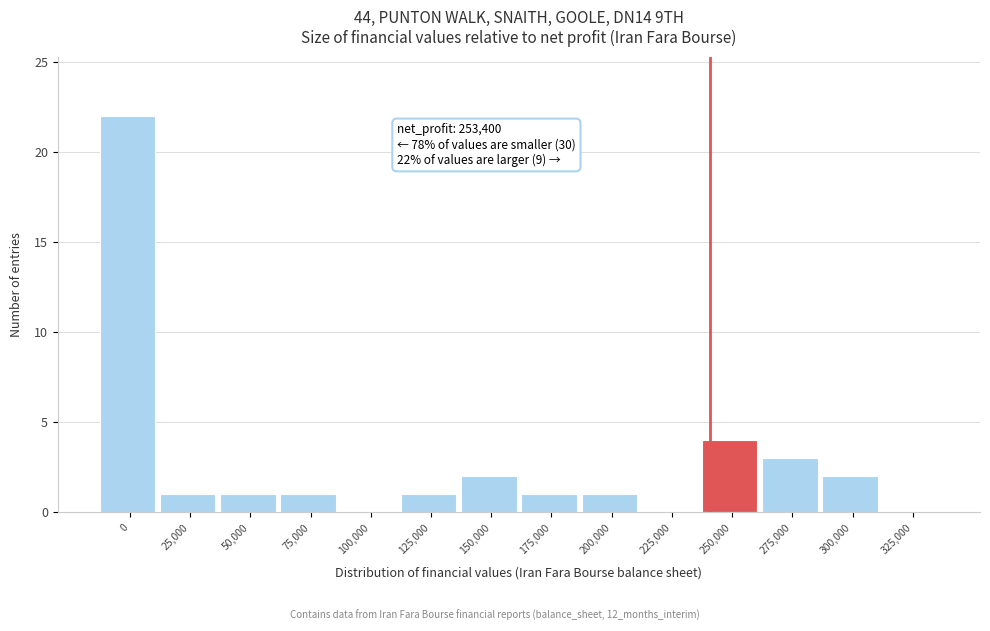

Reading left to right, what are all the values shown in this chart?

0=22	25,000=1	50,000=1	75,000=1	100,000=0	125,000=1	150,000=2	175,000=1	200,000=1	225,000=0	250,000=4	275,000=3	300,000=2	325,000=0